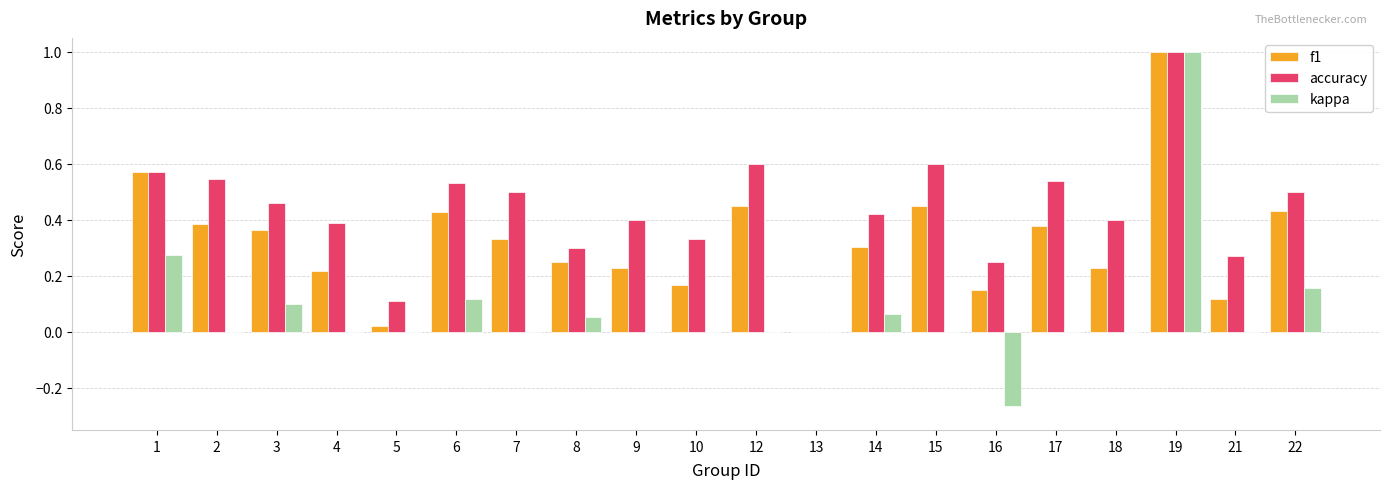

What is the sum of all f1 values?

6.5